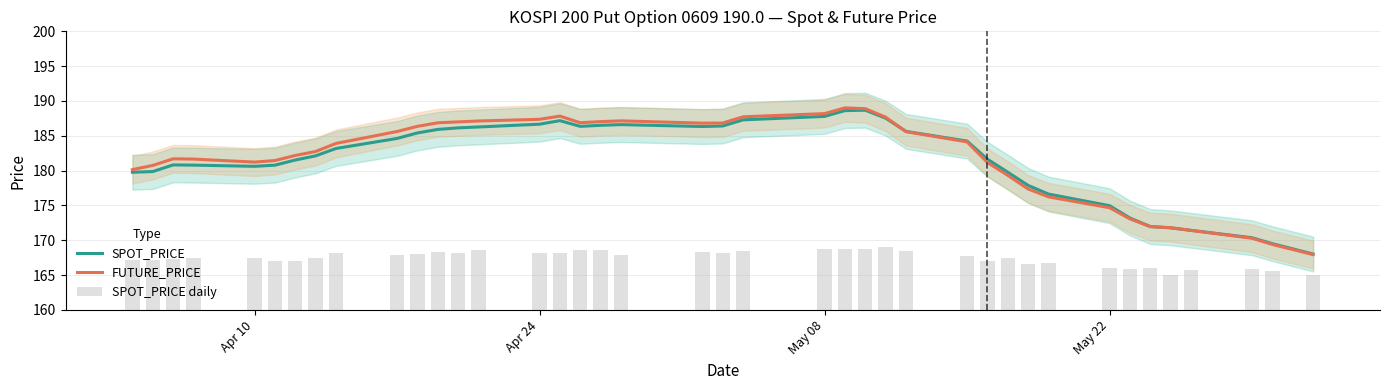

What is the lowest value of the SPOT_PRICE series?

168.0